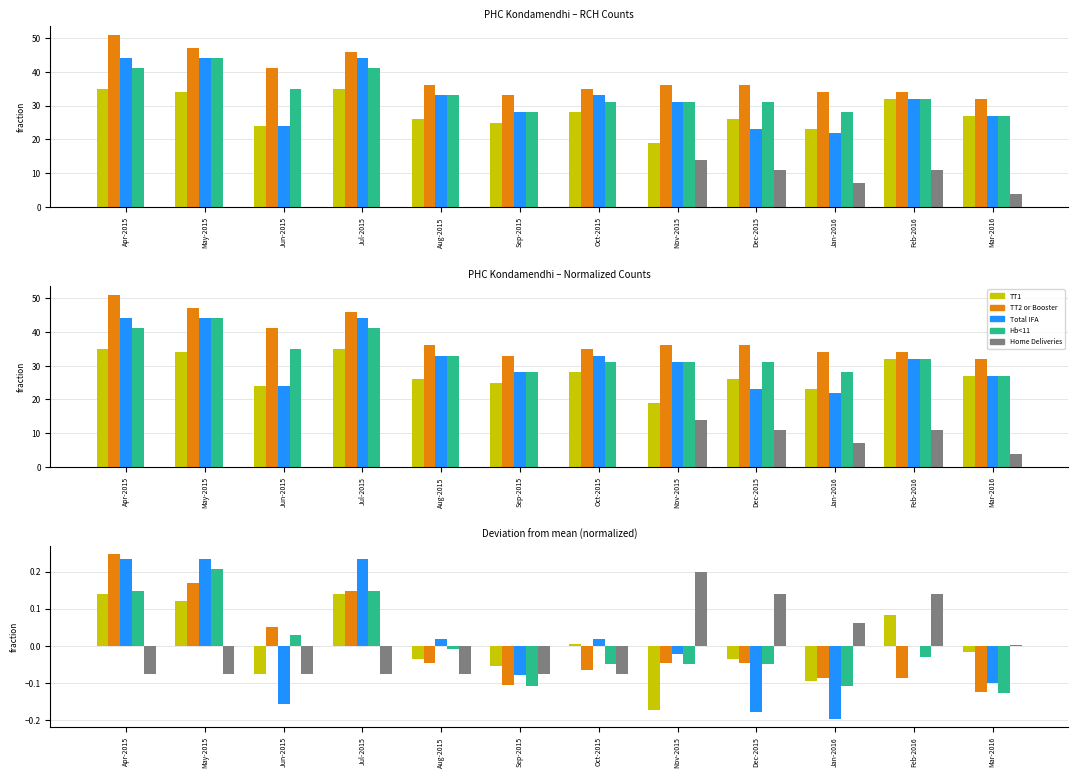

Which category has the highest value in the TT2 or Booster series?

Apr-2015